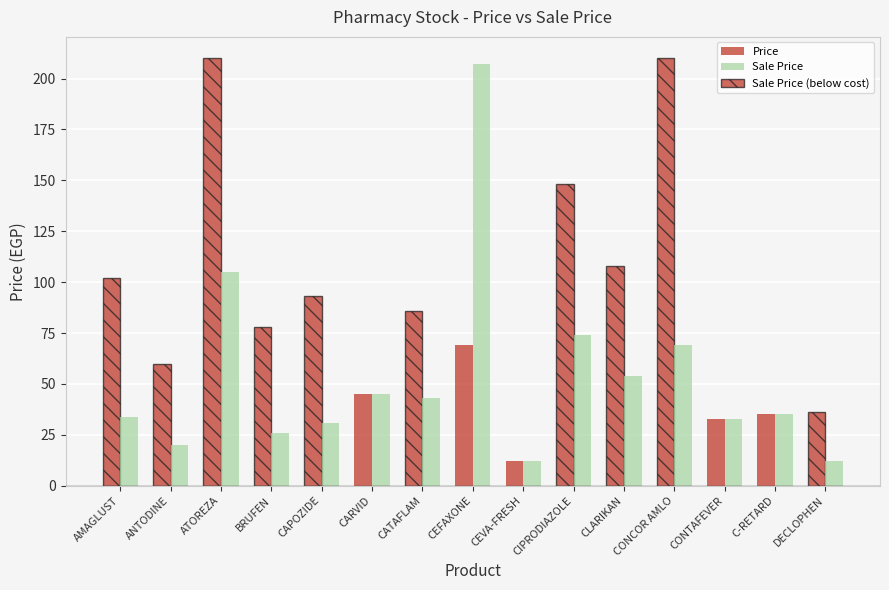

Is it true that Price equals 81.1 at CIPRODIAZOLE?

False